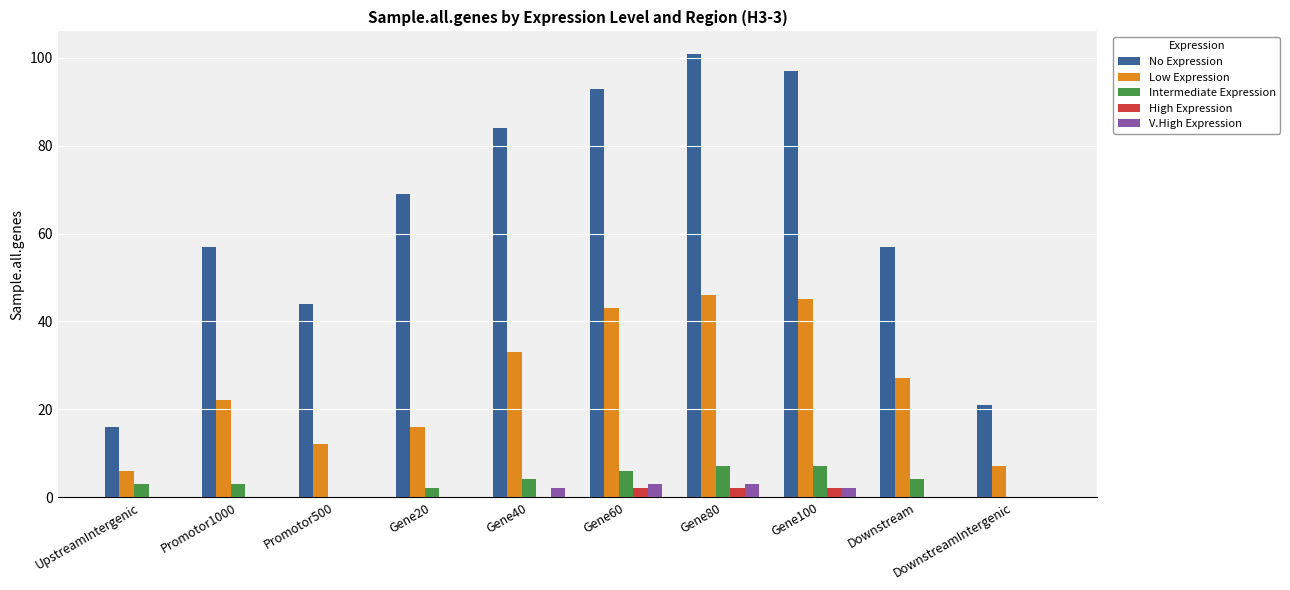

What value does the Intermediate Expression series have at UpstreamIntergenic?

3